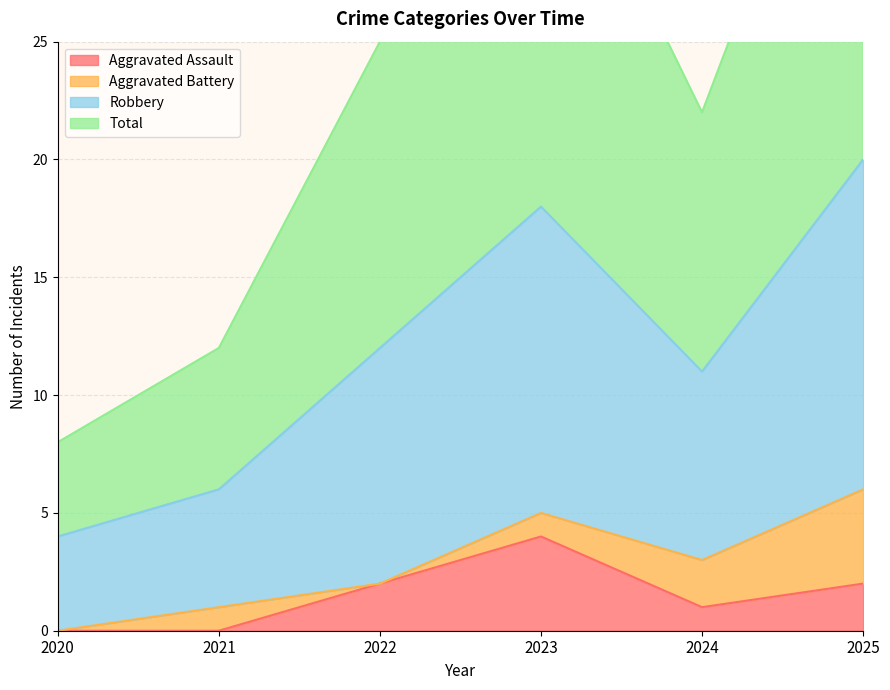

At which category is the sum across all series the highest?

2025